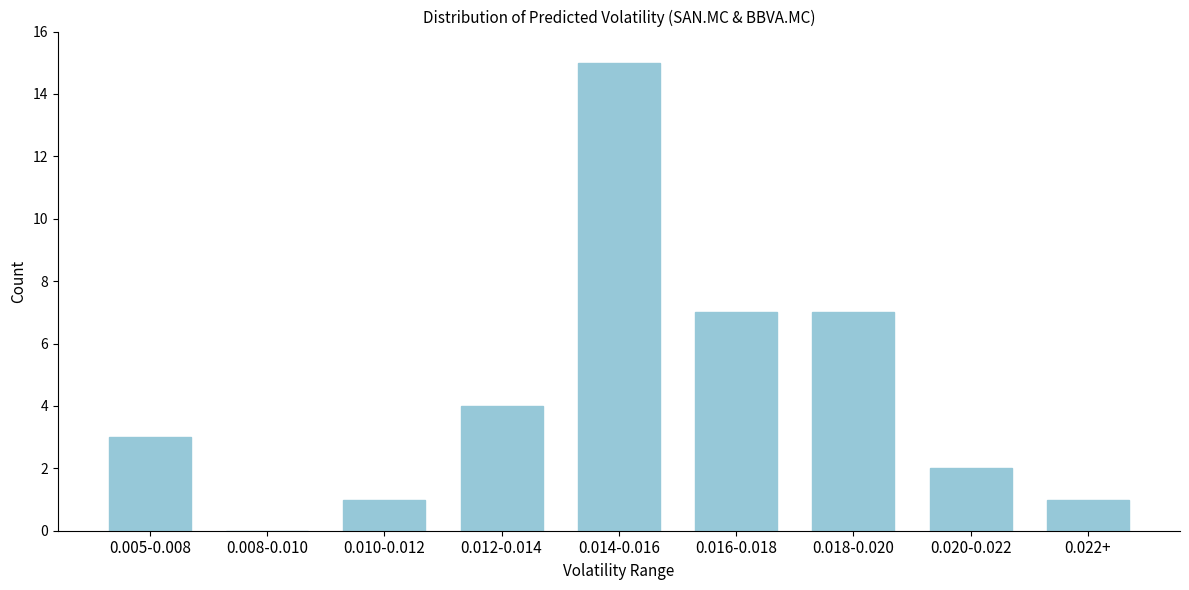

Reading left to right, what are all the values shown in this chart?

0.005-0.008=3	0.008-0.010=0	0.010-0.012=1	0.012-0.014=4	0.014-0.016=15	0.016-0.018=7	0.018-0.020=7	0.020-0.022=2	0.022+=1